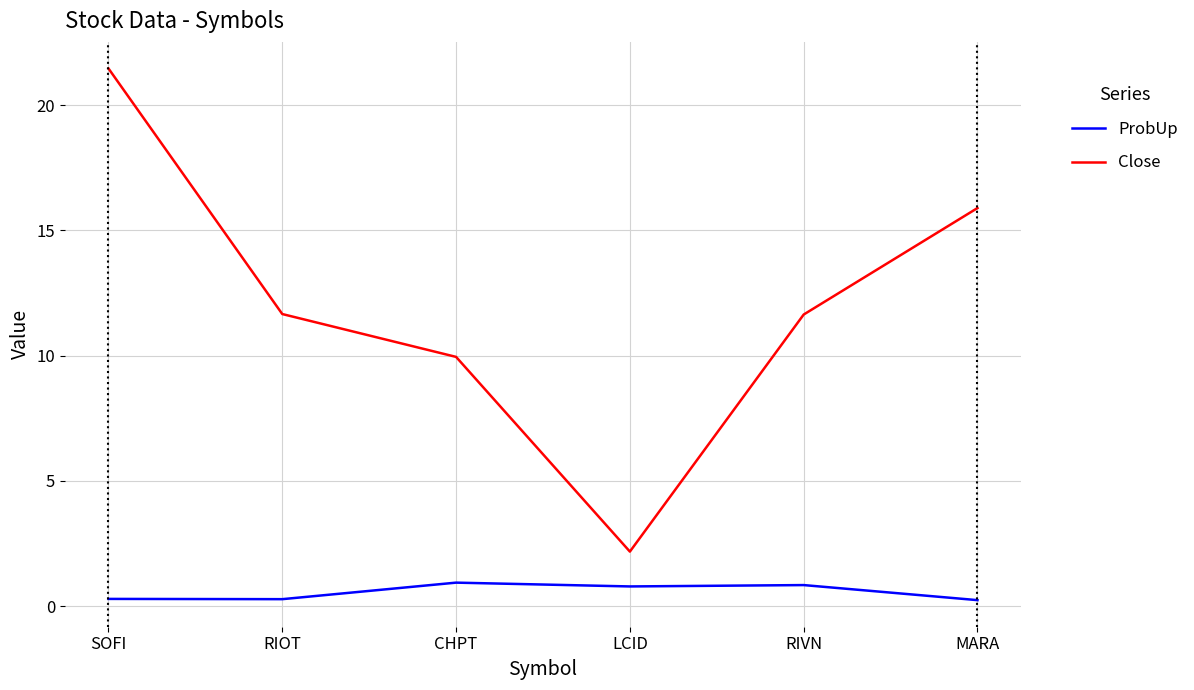

At which category is the sum across all series the highest?

SOFI